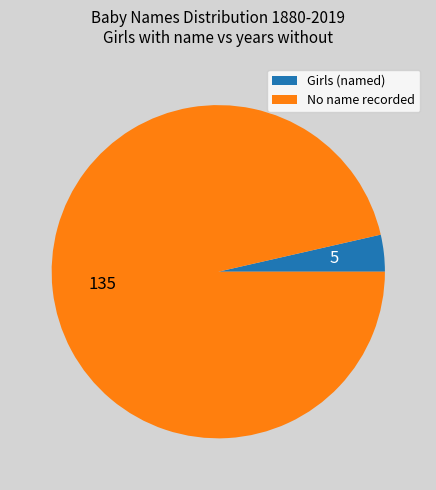

Rank the categories by value from highest to lowest.

No name recorded, Girls (named)